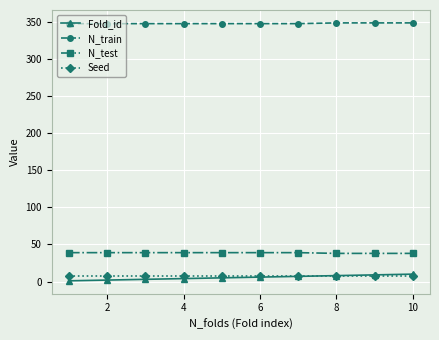

True or false: N_test and N_train cross at least once.

False